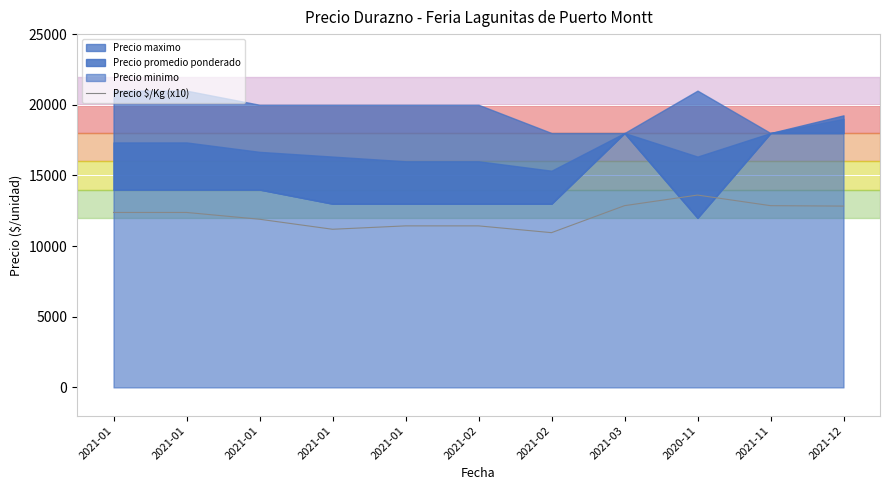

Count the number of categories in the chart.

11